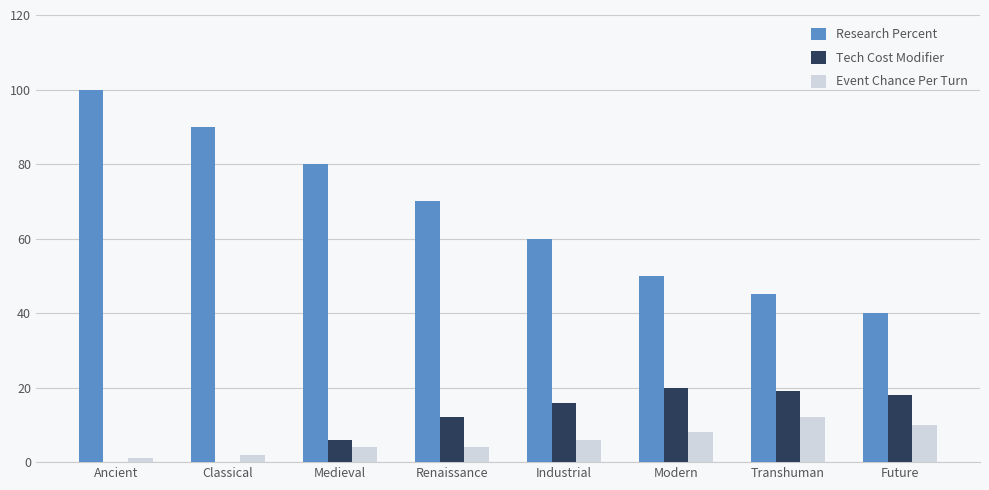

Which series changed the most between Renaissance and Future?

Research Percent